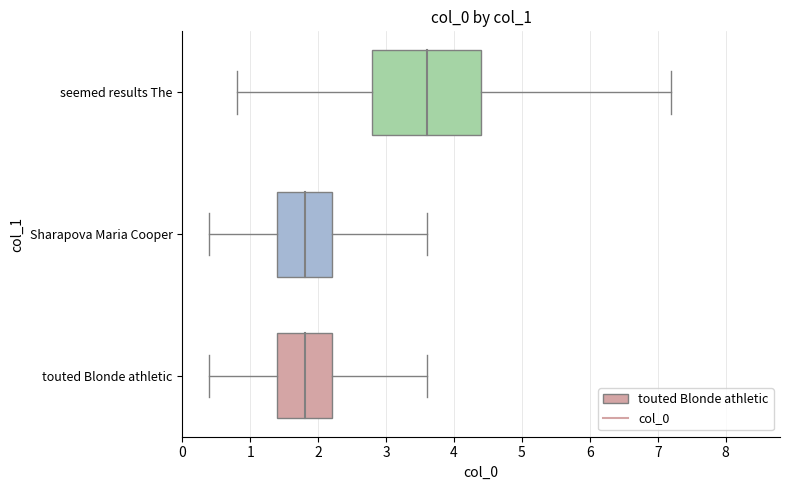

Reading left to right, list all the values displayed in this chart.

2	2	4